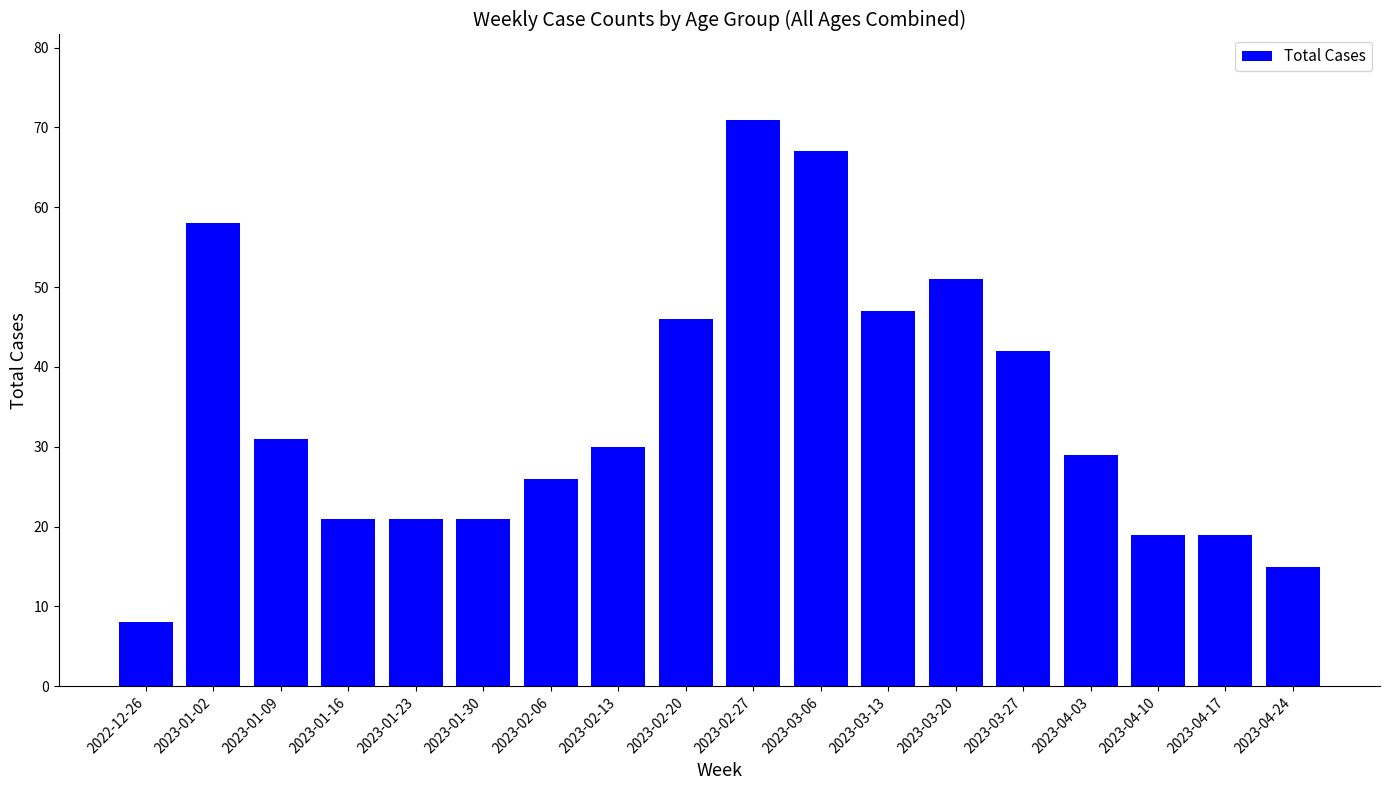

Reading left to right, extract all data points from this chart.

2022-12-26=8	2023-01-02=58	2023-01-09=31	2023-01-16=21	2023-01-23=21	2023-01-30=21	2023-02-06=26	2023-02-13=30	2023-02-20=46	2023-02-27=71	2023-03-06=67	2023-03-13=47	2023-03-20=51	2023-03-27=42	2023-04-03=29	2023-04-10=19	2023-04-17=19	2023-04-24=15